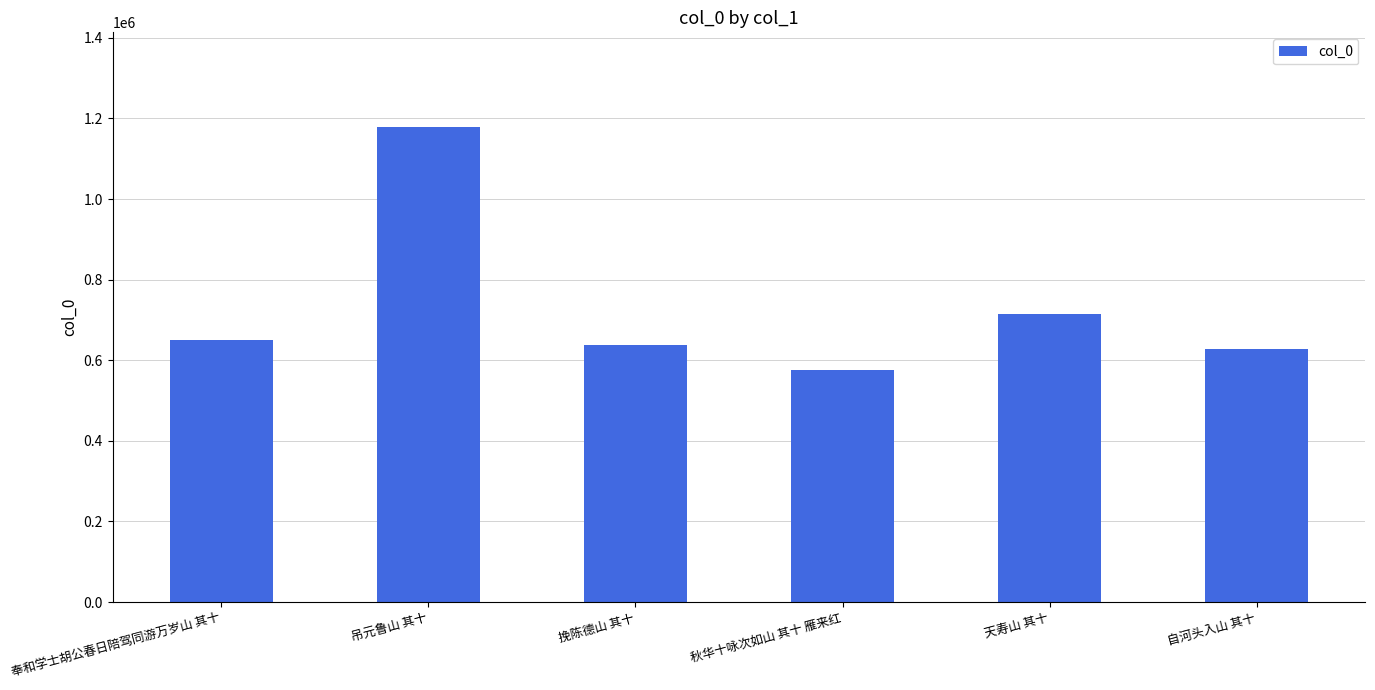

Which label corresponds to the smallest value in the chart?

秋华十咏次如山 其十 雁来红